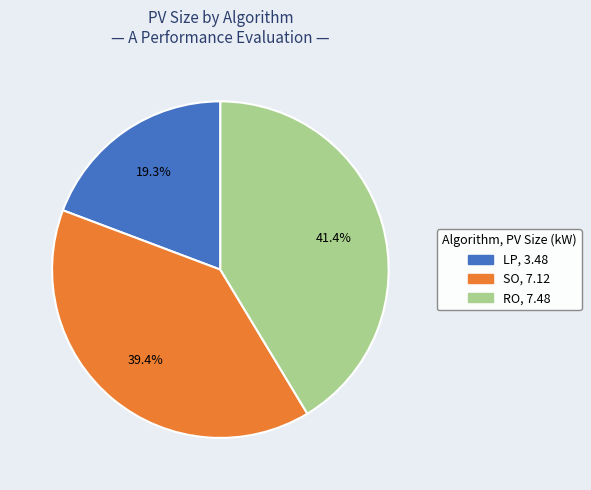

To the nearest percent, what portion does LP represent?

19%